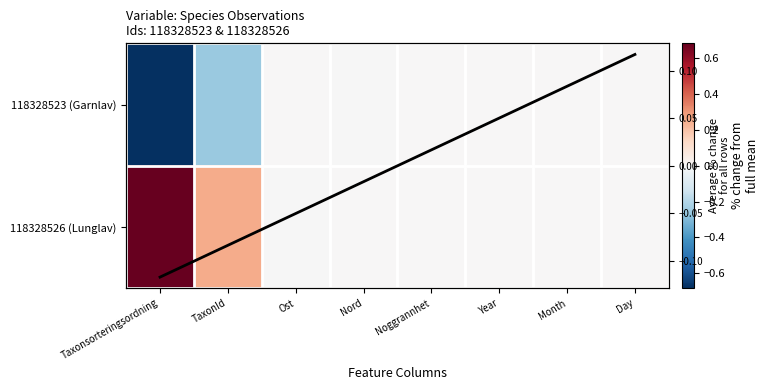

How many positive values does the 118328526 (Lunglav) series have?

3